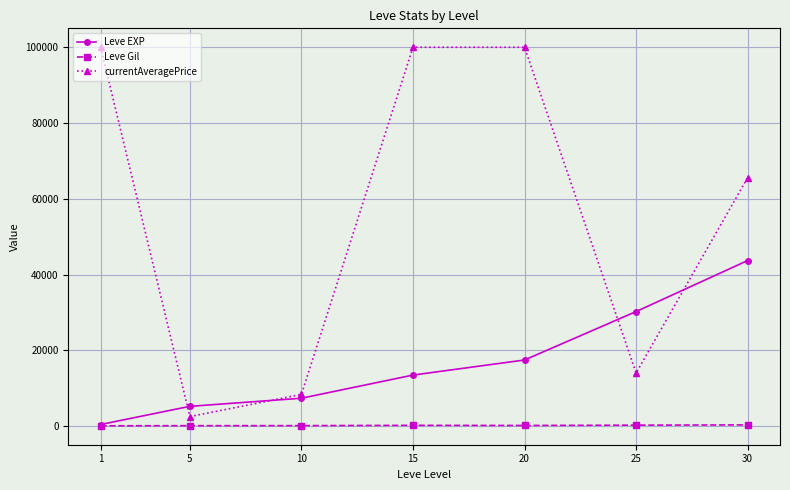

Rank the series by their maximum value, from lowest to highest.

Leve Gil, Leve EXP, currentAveragePrice